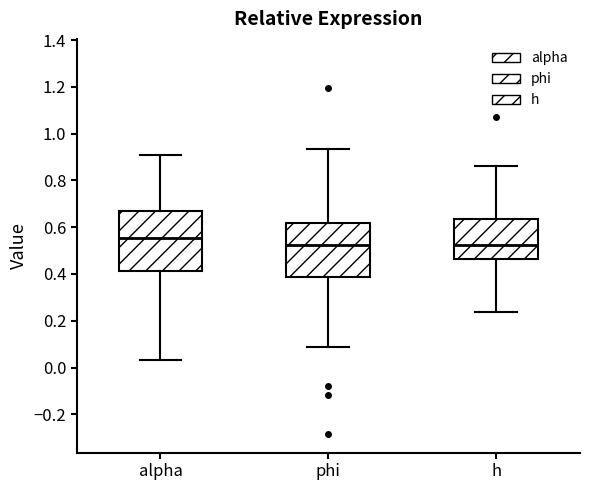

Reading left to right, transcribe this box plot: for each box, give where its median line is, the range the box spans, and where its two whiskers end, as read against the y-axis. The values are not printed on the chart, so give them approximately, as read against the axis.

alpha: median 0.56, box 0.42 to 0.66, whiskers 0.04 to 0.90
phi: median 0.52, box 0.38 to 0.62, whiskers 0.08 to 0.94
h: median 0.52, box 0.46 to 0.64, whiskers 0.24 to 0.86